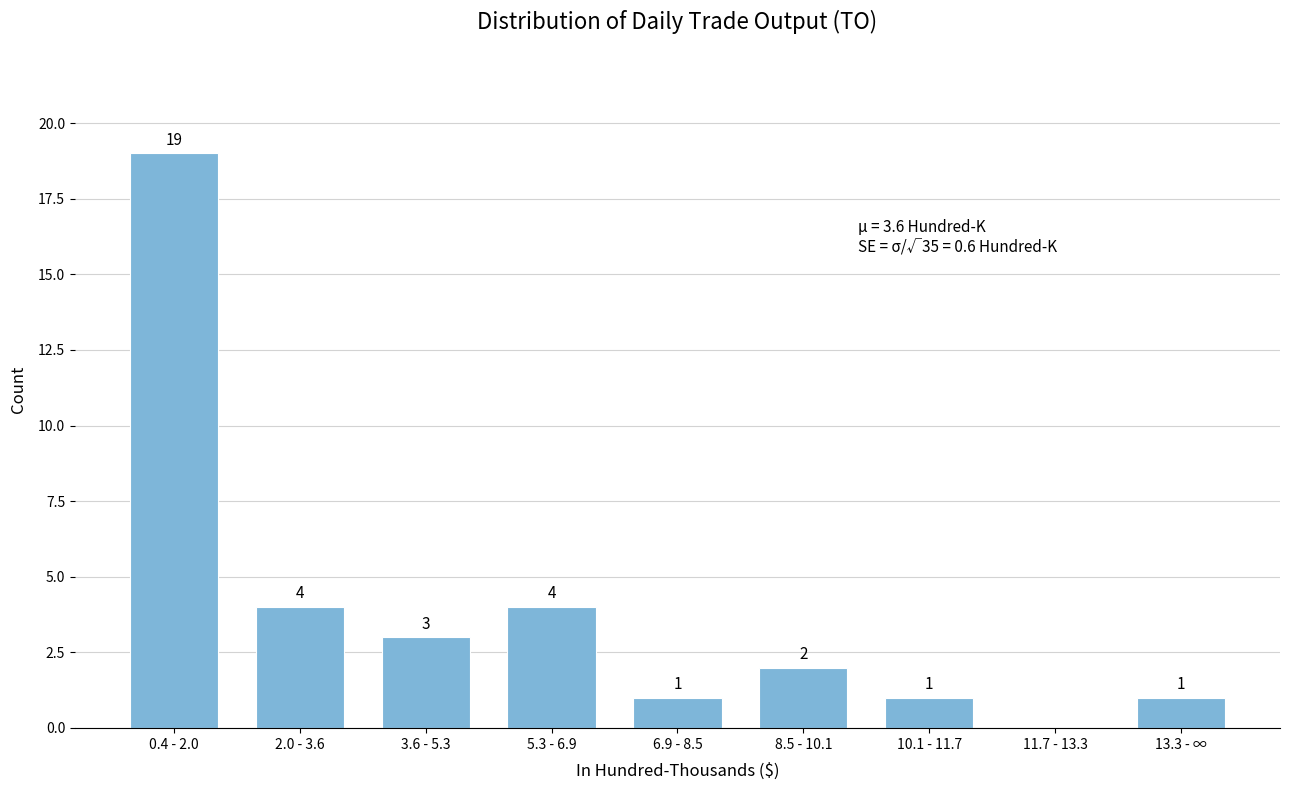

Reading right to left, transcribe all the data shown in this chart.

13.3 - ∞=1	11.7 - 13.3=0	10.1 - 11.7=1	8.5 - 10.1=2	6.9 - 8.5=1	5.3 - 6.9=4	3.6 - 5.3=3	2.0 - 3.6=4	0.4 - 2.0=19